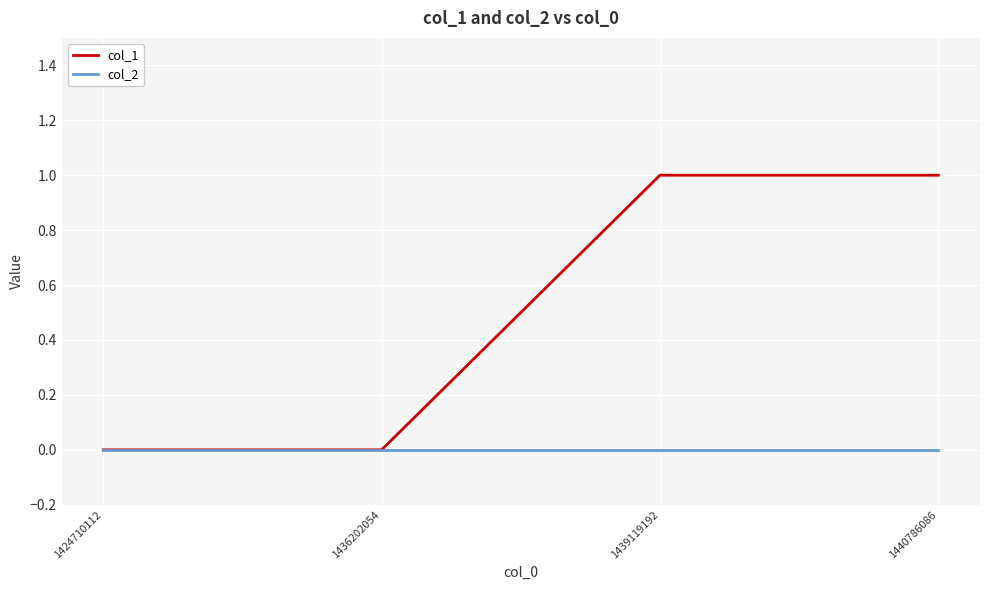

Reading left to right, what are all the values shown in this chart?

col_1: 0	0	1	1
col_2: 0	0	0	0